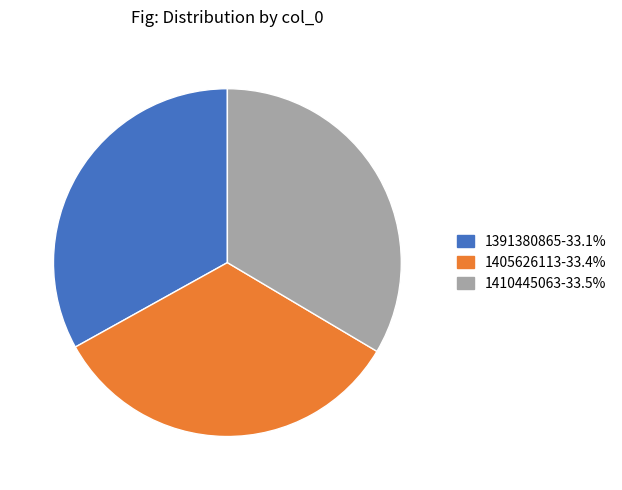

Do 1405626113-33.4% and 1410445063-33.5% together represent more than half of the pie?

Yes